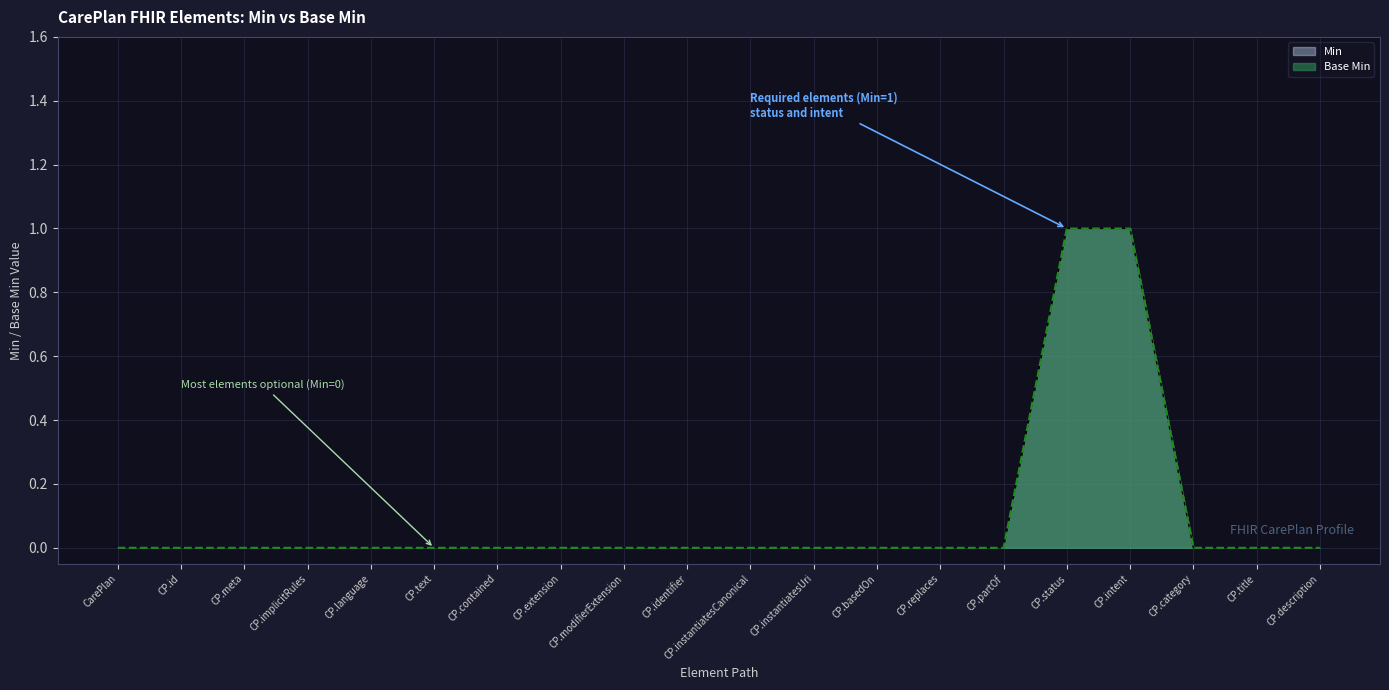

How many categories are shown in the chart?

20